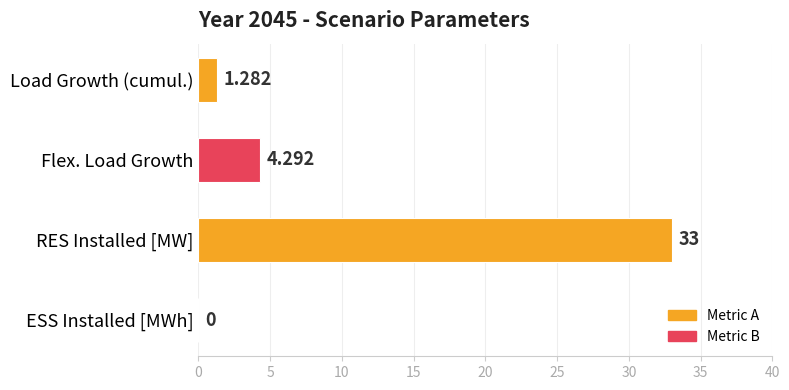

Which label corresponds to the largest value in the chart?

RES Installed [MW]